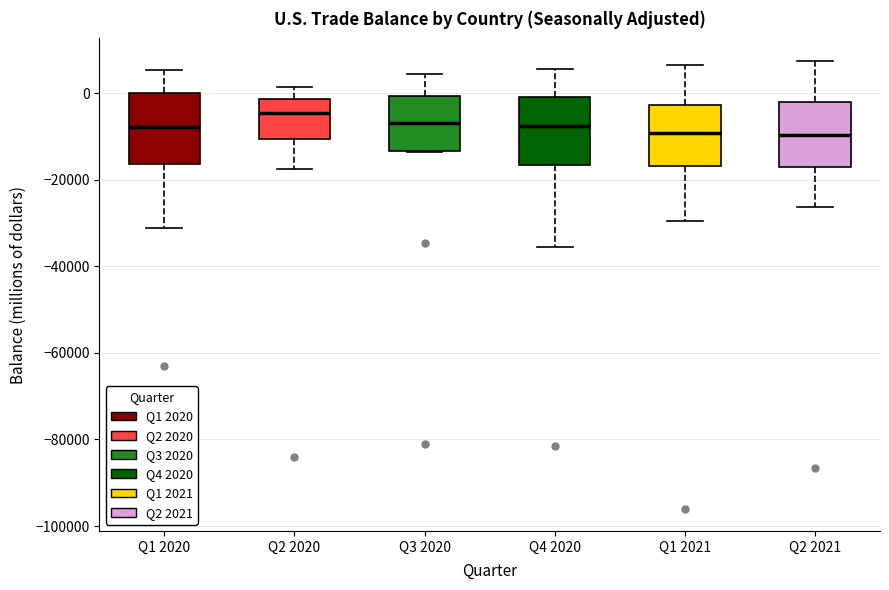

Reading left to right, transcribe this box plot: for each box, give where its median line is, the range the box spans, and where its two whiskers end, as read against the y-axis. The values are not printed on the chart, so give them approximately, as read against the axis.

Q1 2020: median -8000, box -16000 to 0, whiskers -32000 to 6000
Q2 2020: median -4000, box -10000 to -2000, whiskers -18000 to 2000
Q3 2020: median -6000, box -14000 to 0, whiskers -14000 to 4000
Q4 2020: median -8000, box -16000 to 0, whiskers -36000 to 6000
Q1 2021: median -10000, box -16000 to -2000, whiskers -30000 to 6000
Q2 2021: median -10000, box -18000 to -2000, whiskers -26000 to 8000